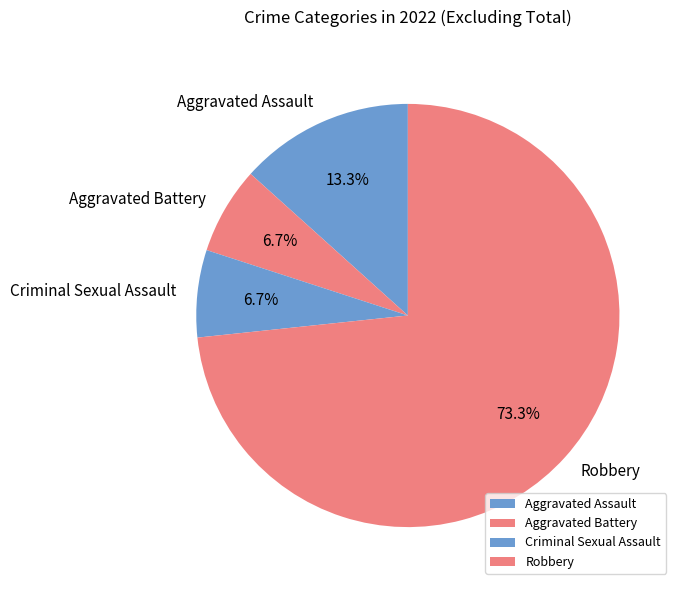

Does any single category account for the majority?

Yes